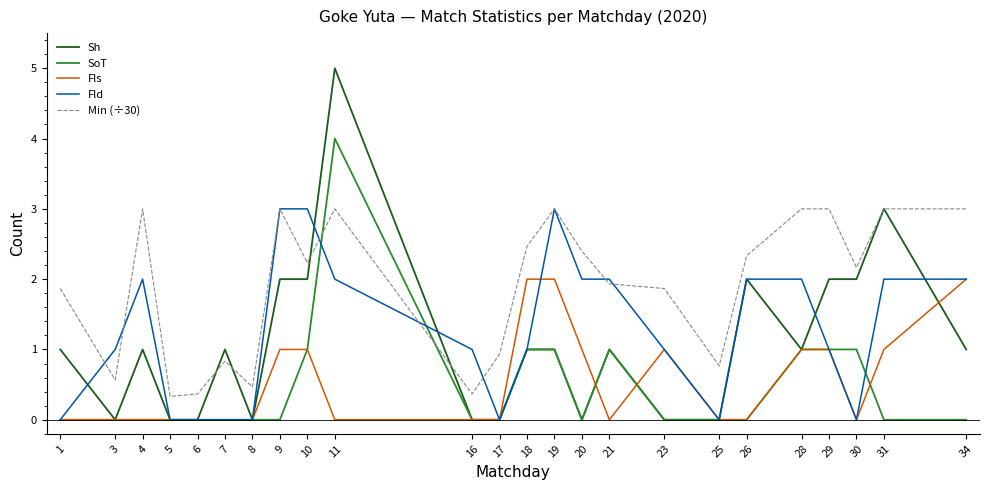

The SoT series shows 1.8 at 5. True or false?

False